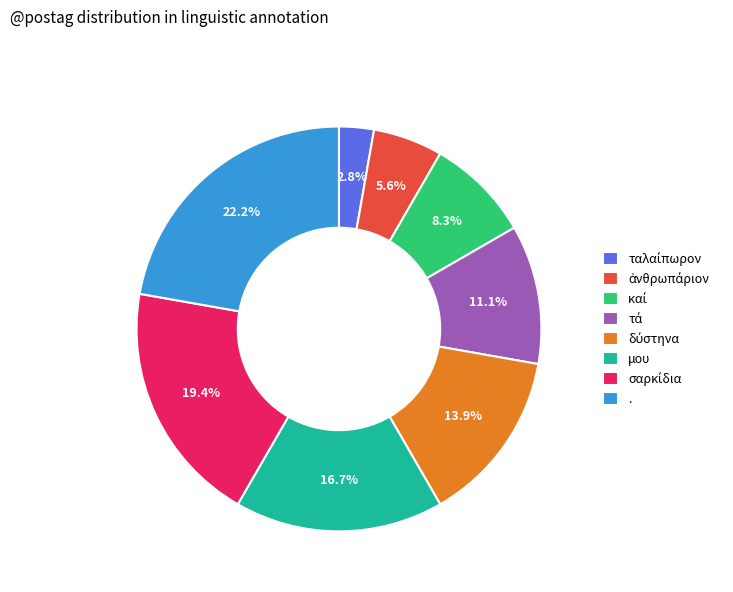

Is there a majority slice in this chart?

No